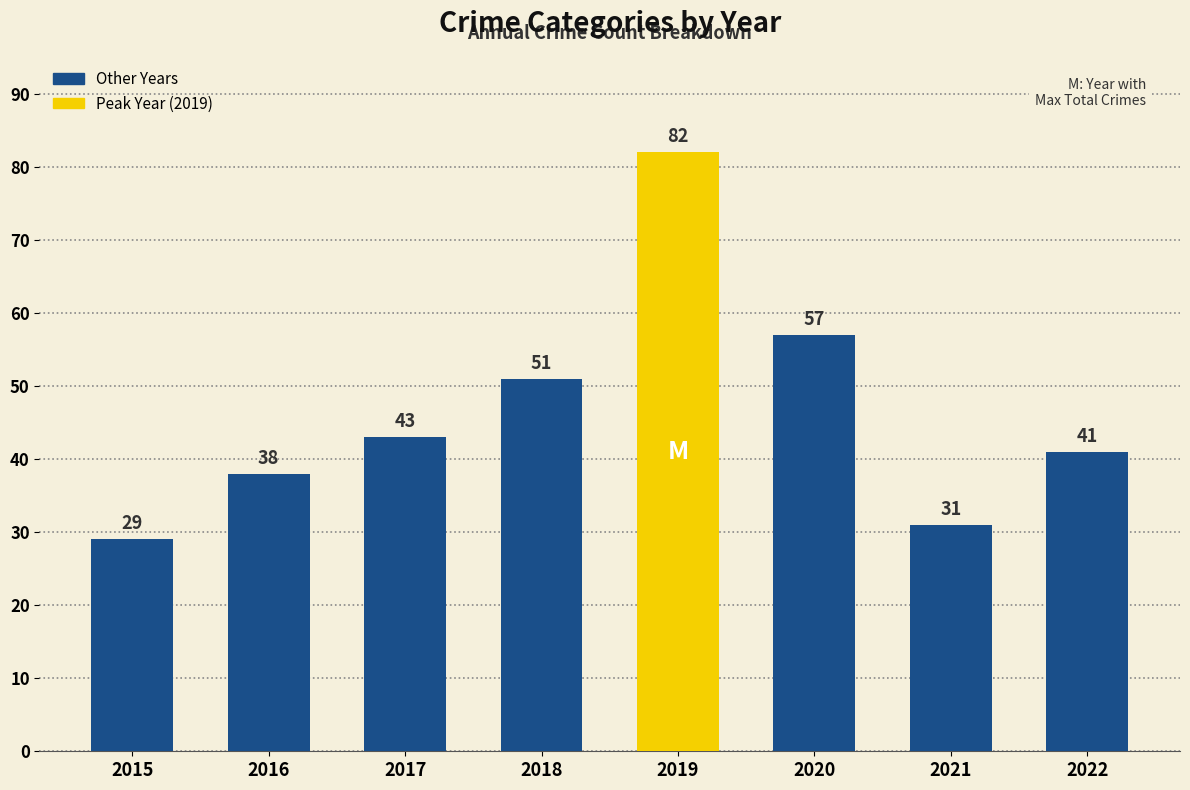

List the labels in order of value, smallest first.

2015, 2021, 2016, 2022, 2017, 2018, 2020, 2019